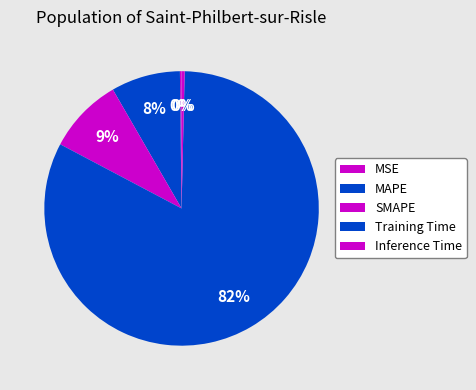

To the nearest percent, what is the difference between the largest and smallest slice percentages?

82%